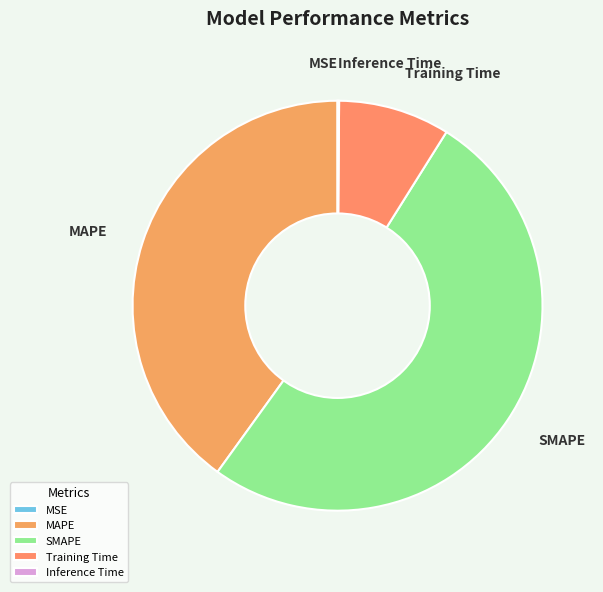

Is the sum of Training Time and SMAPE greater than half?

Yes